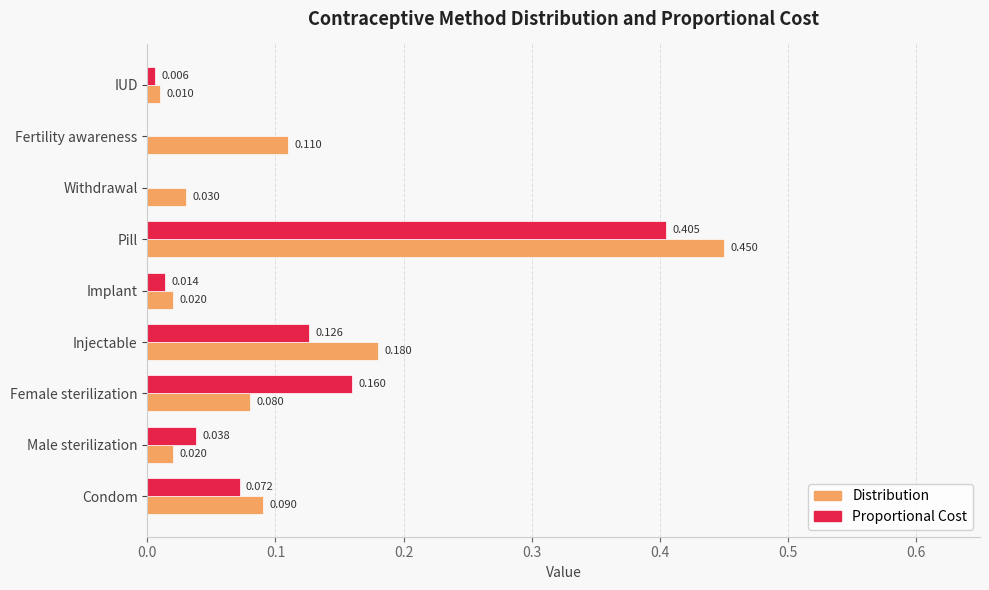

Which label corresponds to the largest value in the chart?

Pill